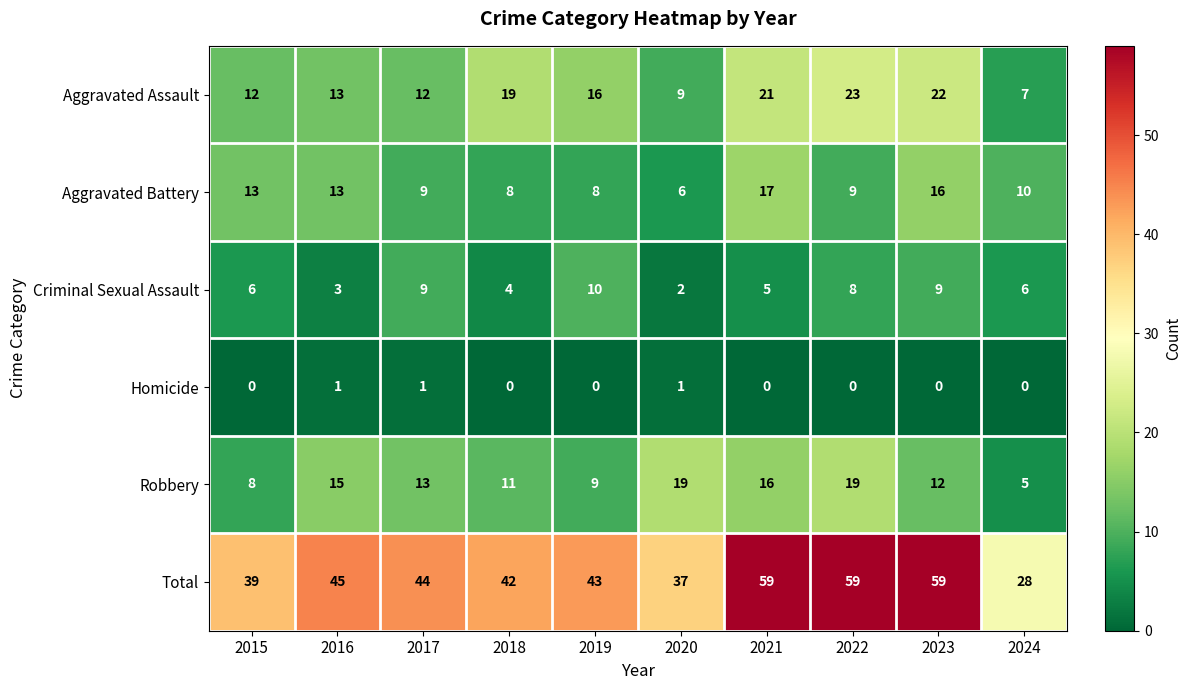

Which series has the largest total across all categories?

Total